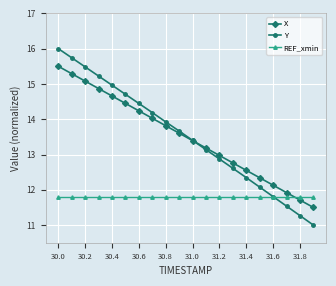

How many lines are shown in the chart?

3